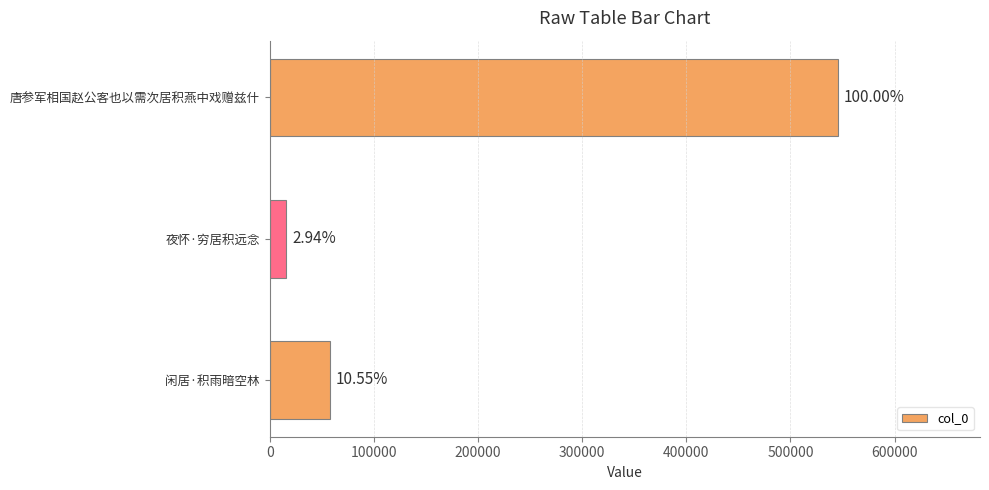

How many bars are there in total?

3